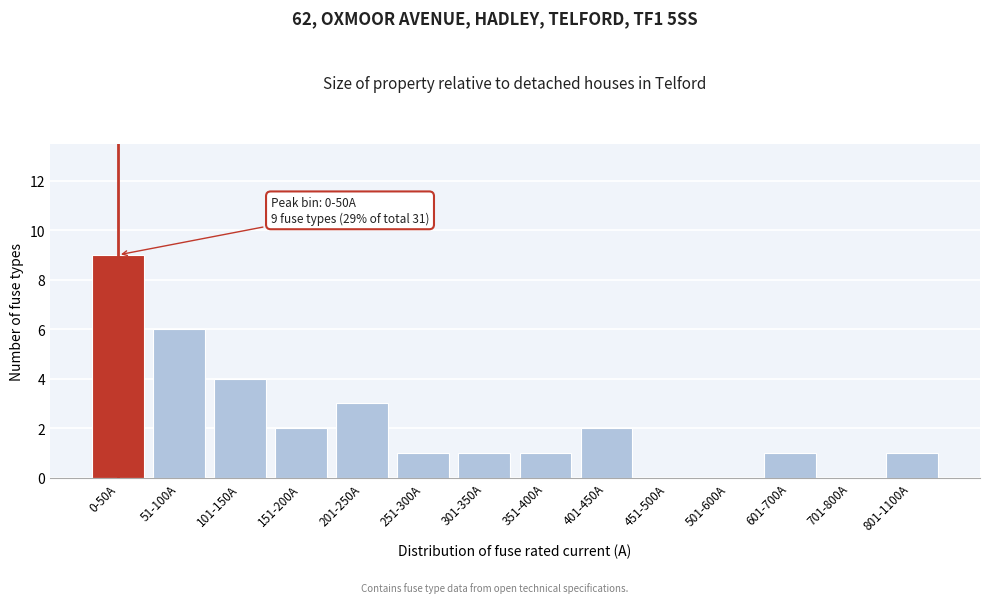

Reading left to right, extract all data points from this chart.

0-50A=9	51-100A=6	101-150A=4	151-200A=2	201-250A=3	251-300A=1	301-350A=1	351-400A=1	401-450A=2	451-500A=0	501-600A=0	601-700A=1	701-800A=0	801-1100A=1